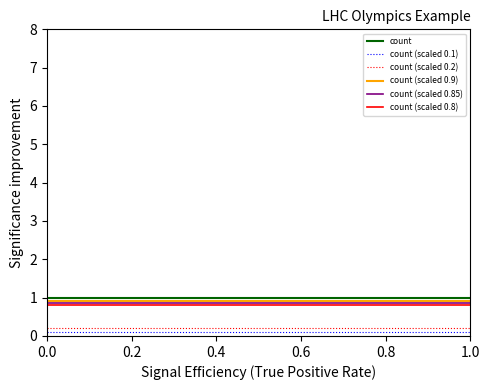

What is the minimum value for count?

1.0